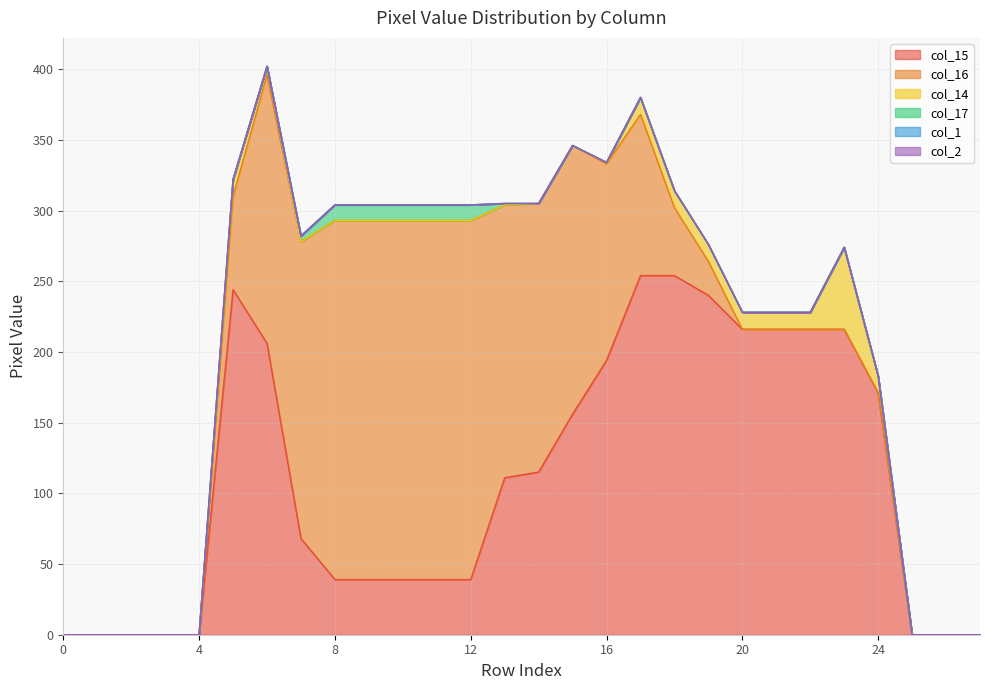

How many data points in col_15 are less than 111?

14